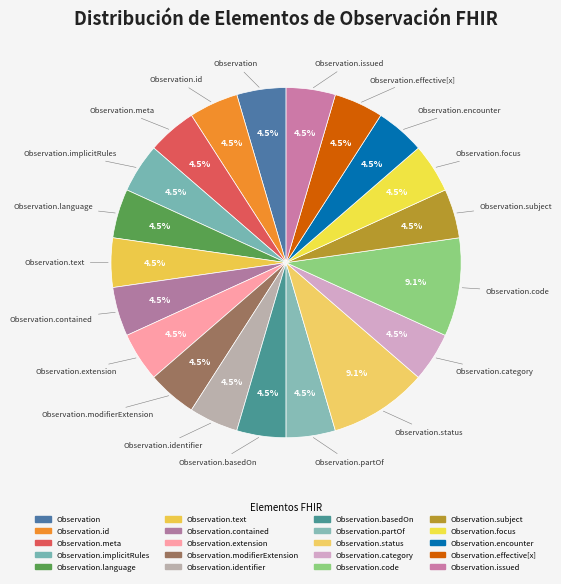

How many segments does this pie chart have?

20